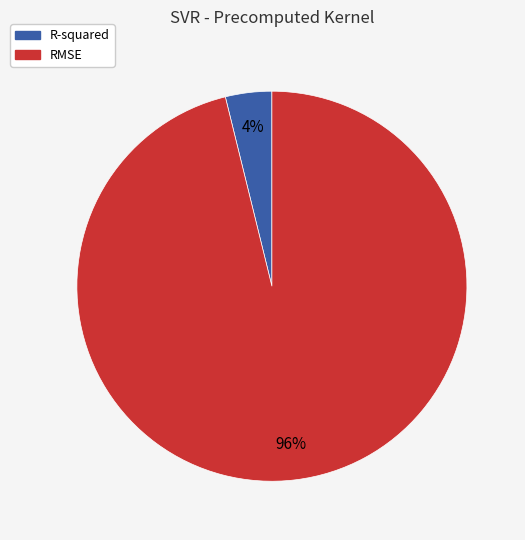

What is the largest slice in the pie chart?

RMSE